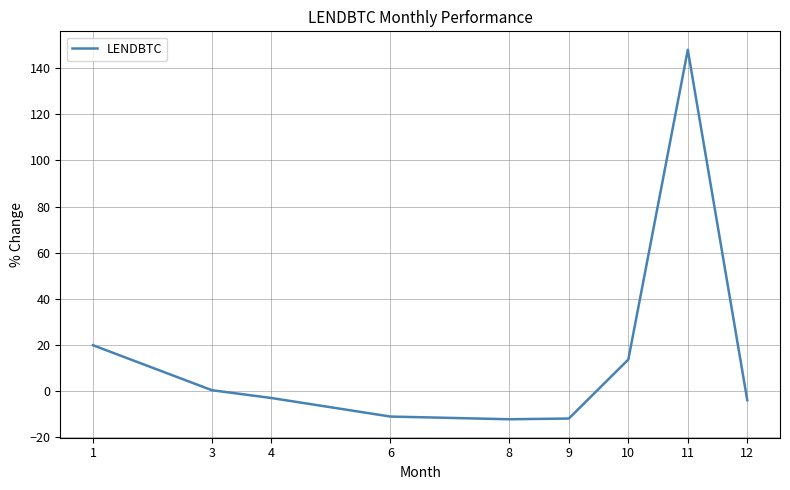

Which category has the highest value across all series?

11